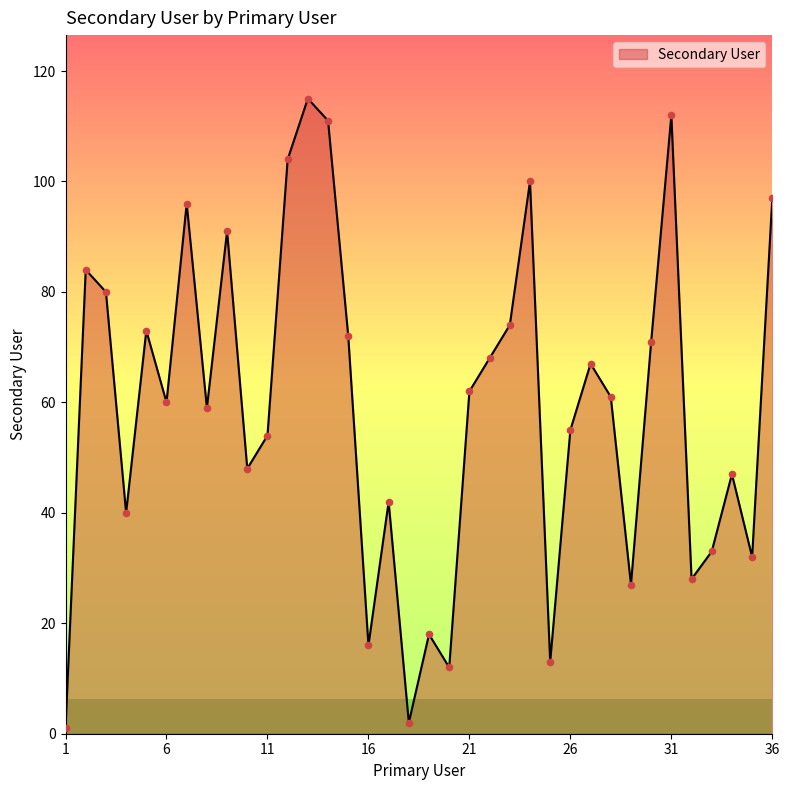

What is the greatest value displayed?

115